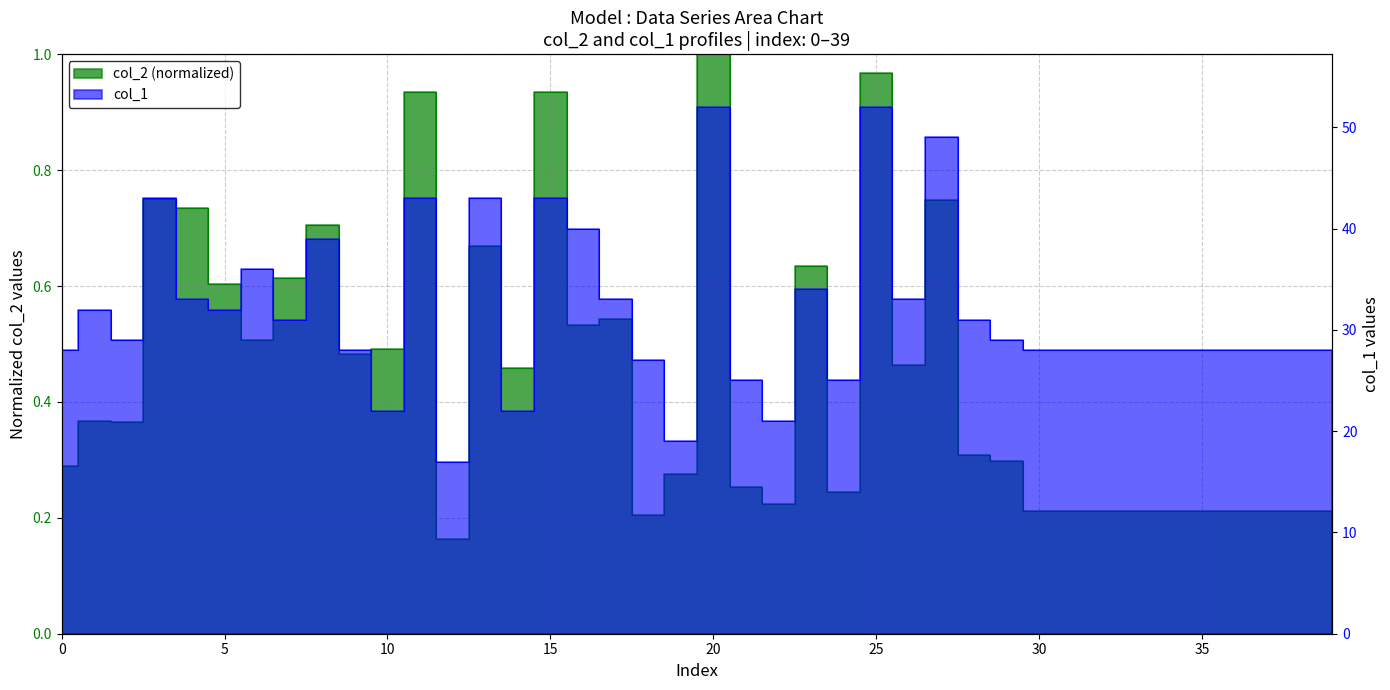

List the labels in order of col_1 value, smallest first.

12, 19, 22, 10, 14, 21, 24, 18, 0, 9, 30, 31, 32, 33, 34, 35, 36, 37, 38, 39, 2, 29, 7, 28, 1, 5, 4, 17, 26, 23, 6, 8, 16, 3, 11, 13, 15, 27, 20, 25